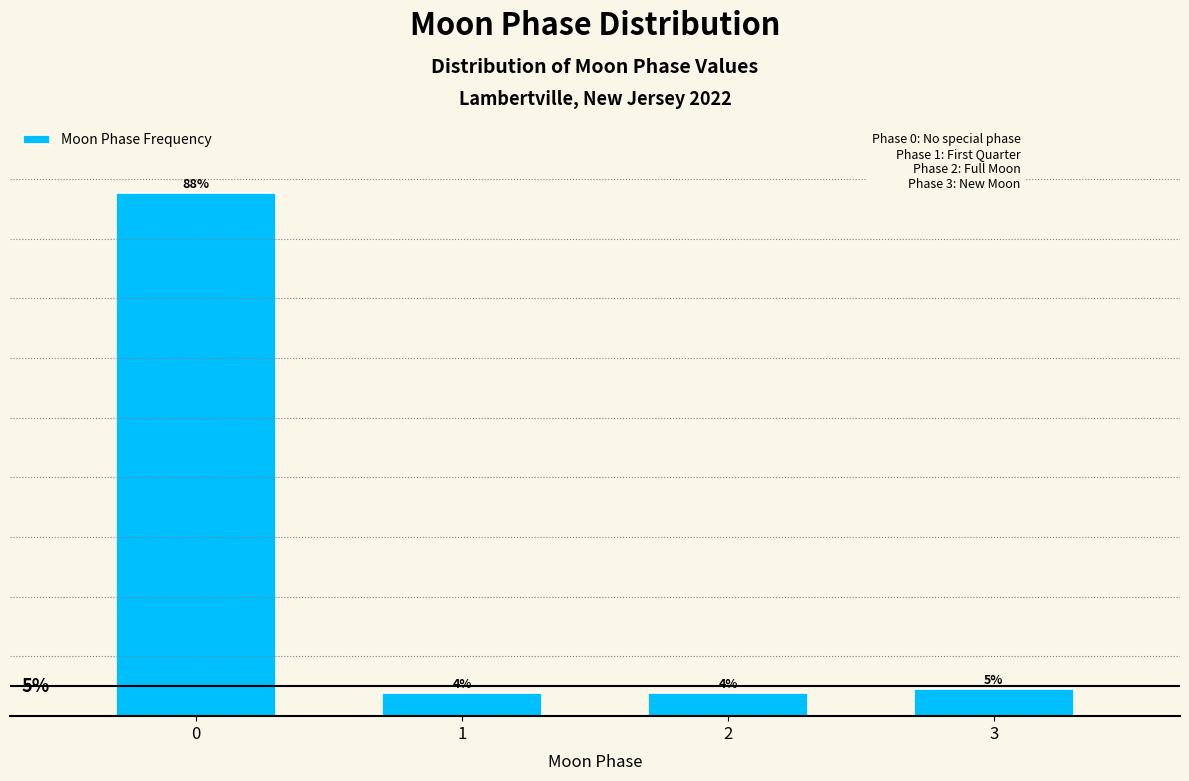

Does the chart contain any negative values?

No